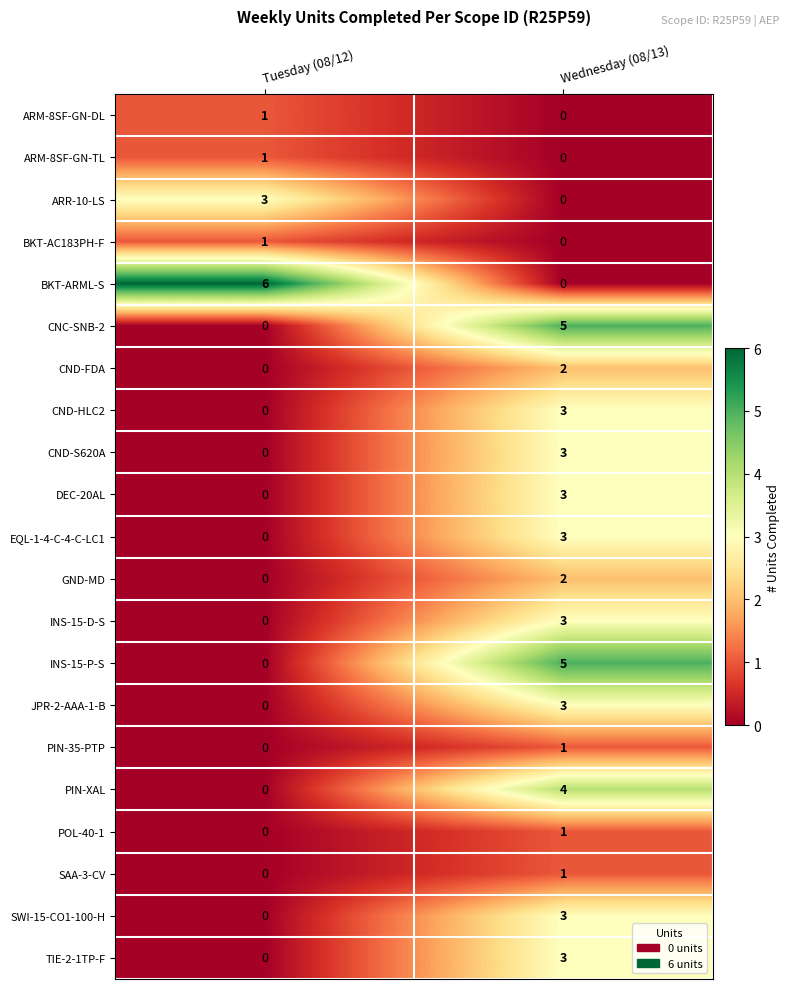

At how many categories does at least one series exceed 4?

2